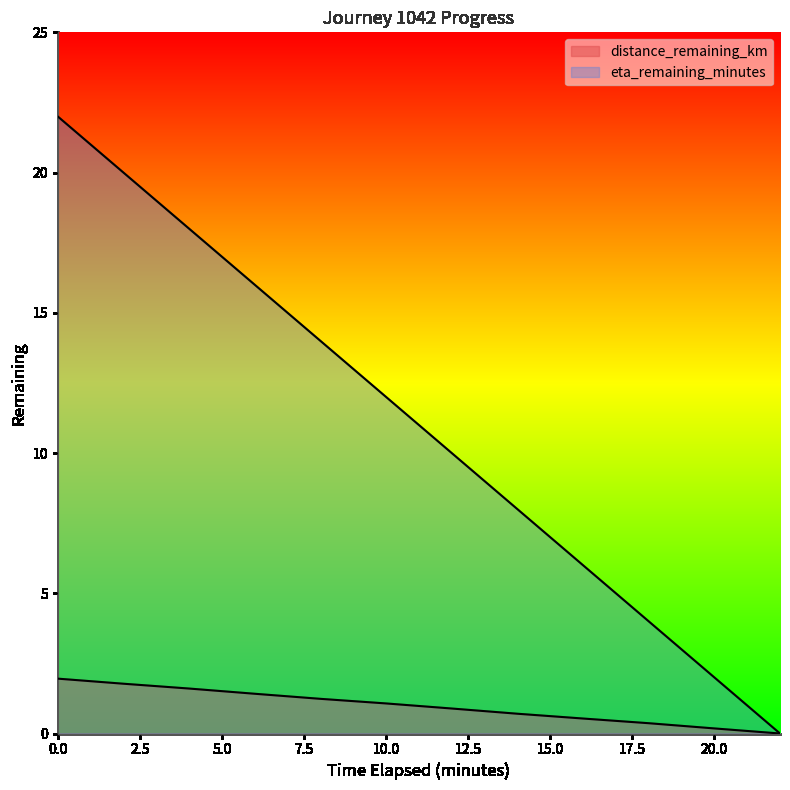

Which category has the lowest value in the eta_remaining_minutes series?

22.0